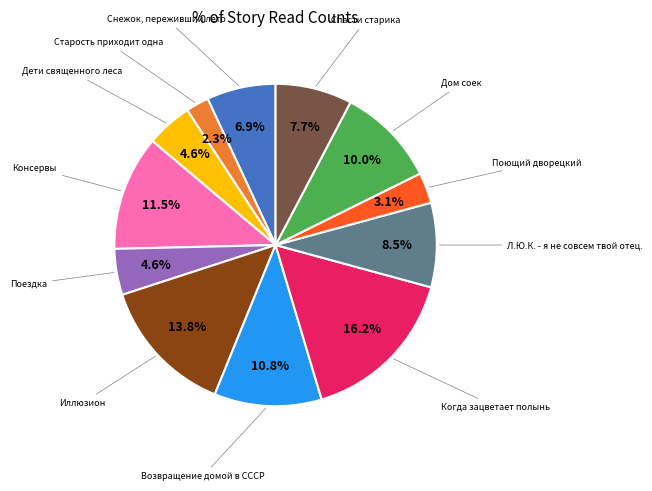

Is there any slice that represents more than half of the pie?

No